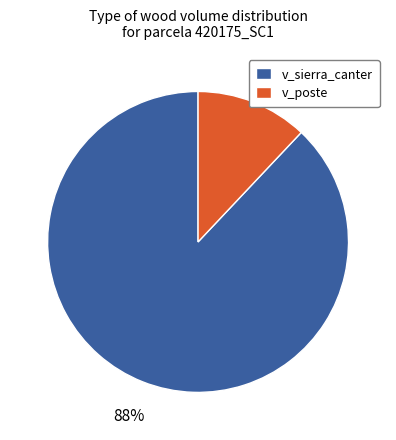

How many slices are in this pie chart?

2